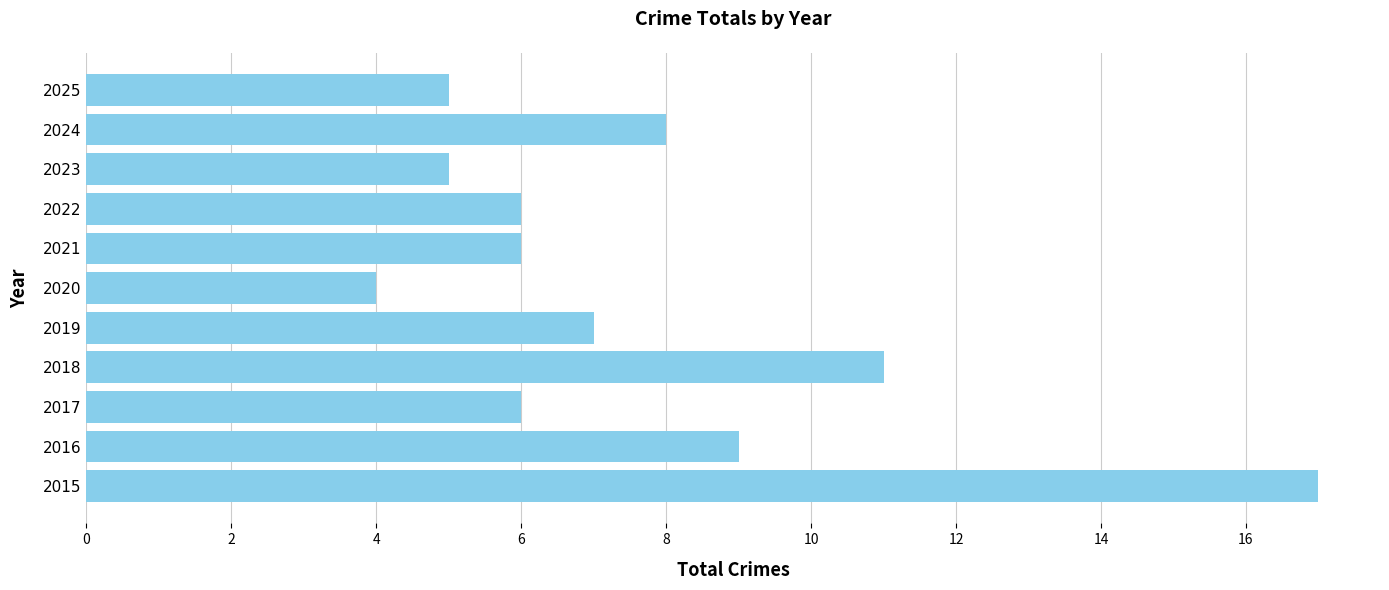

At which category does the chart reach its minimum across all series?

2020